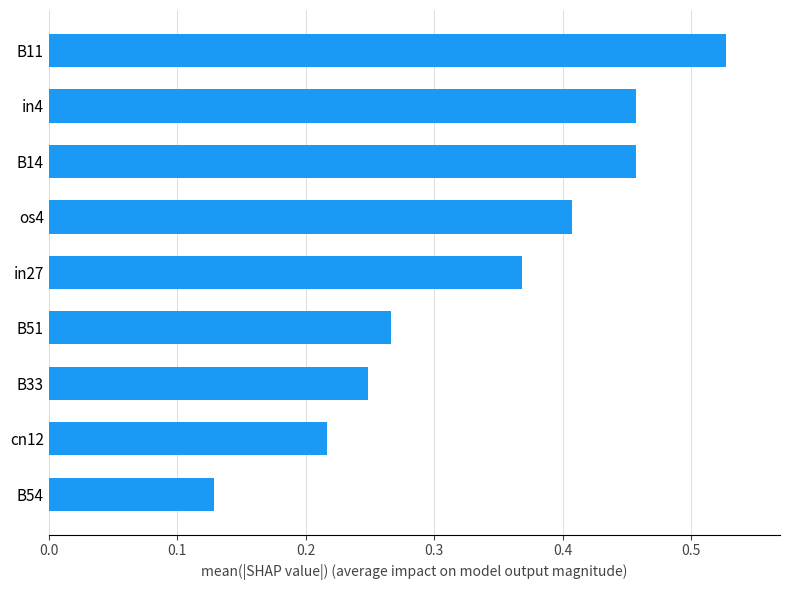

Where is the data nearest to the value 0?

B54